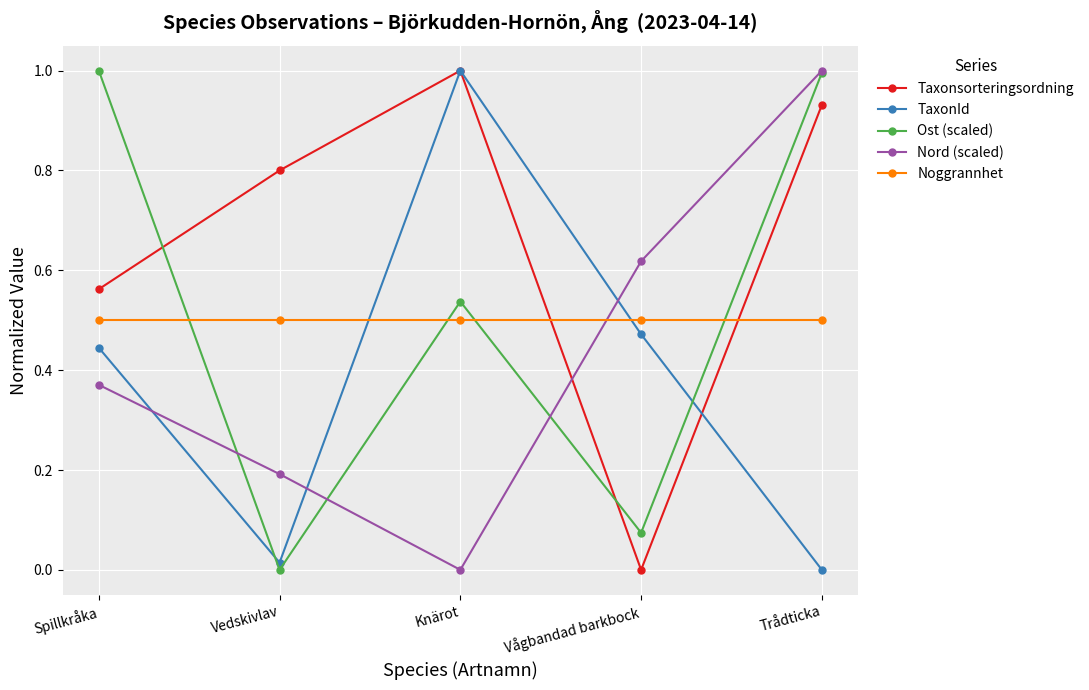

What is the spread (max minus min) of values at Trådticka?

1.0